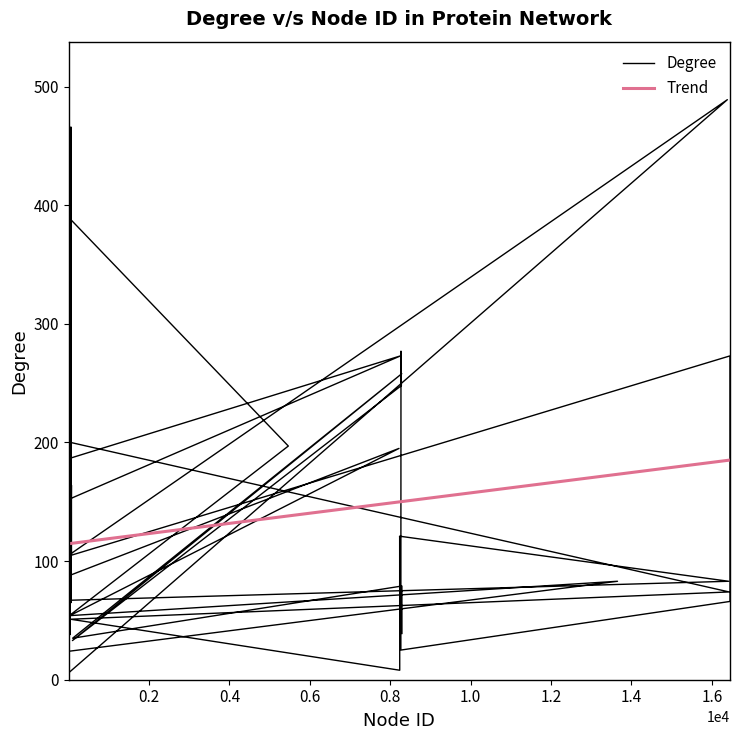

What is the sum of all values?

5414